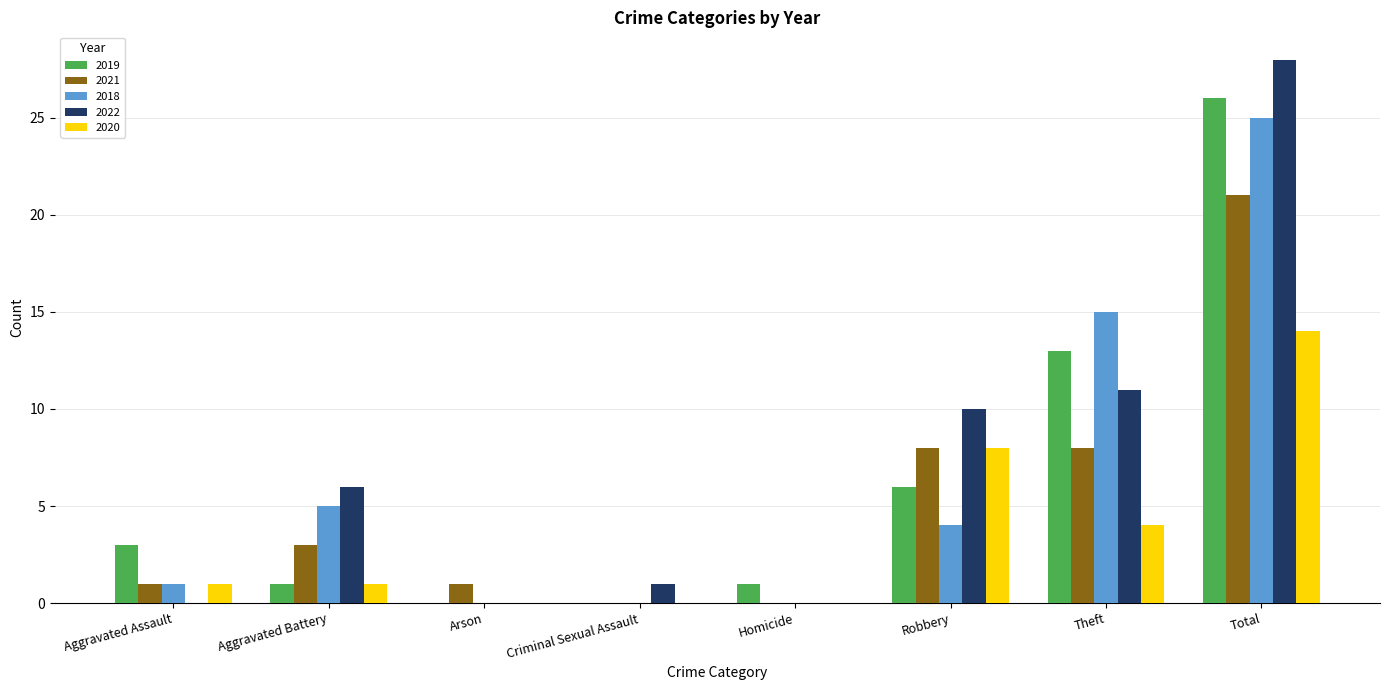

Is it true that 2020 equals 14 at Total?

True